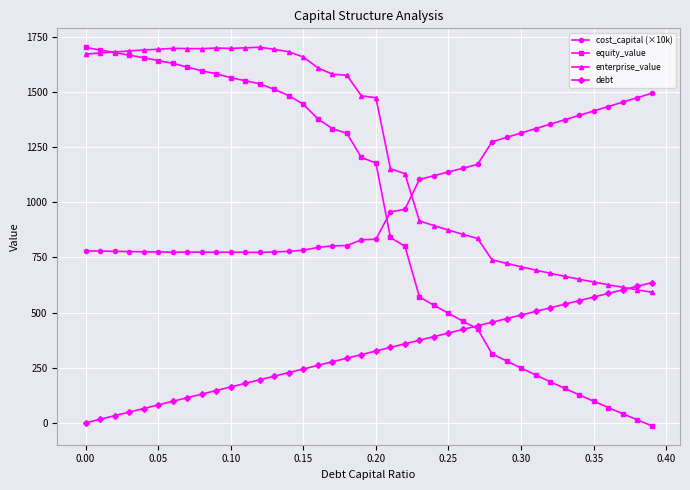

At how many categories does at least one series exceed 988?

40